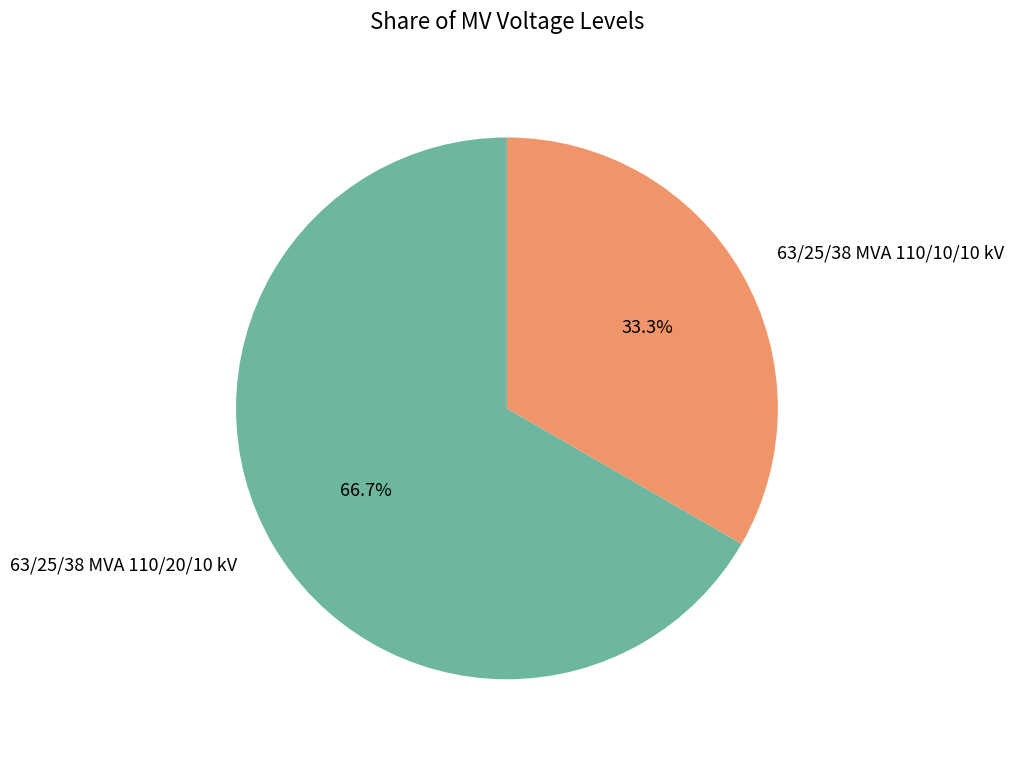

To the nearest percent, what percentage of the pie is 63/25/38 MVA 110/10/10 kV?

33%